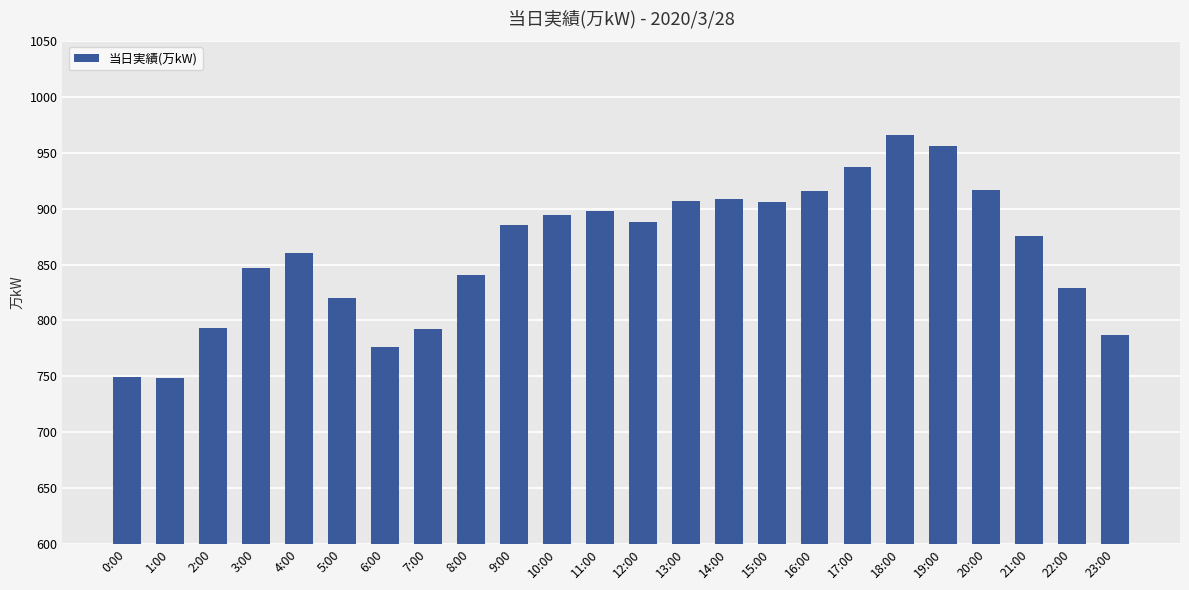

What is the sum of all values?

20697